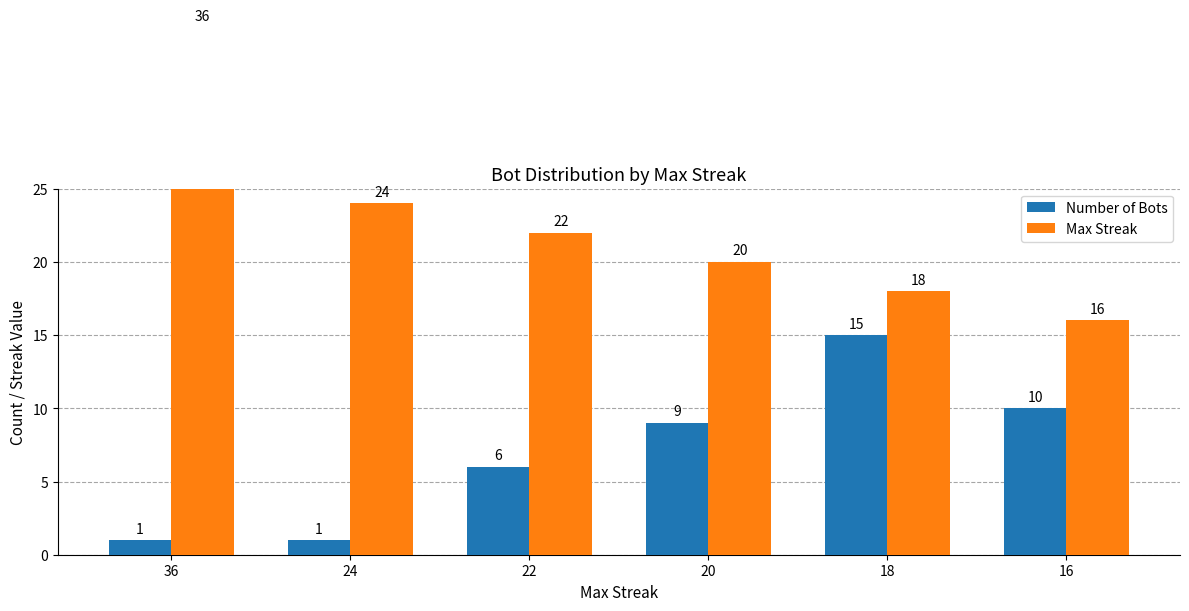

At which label is Number of Bots closest to 8?

20